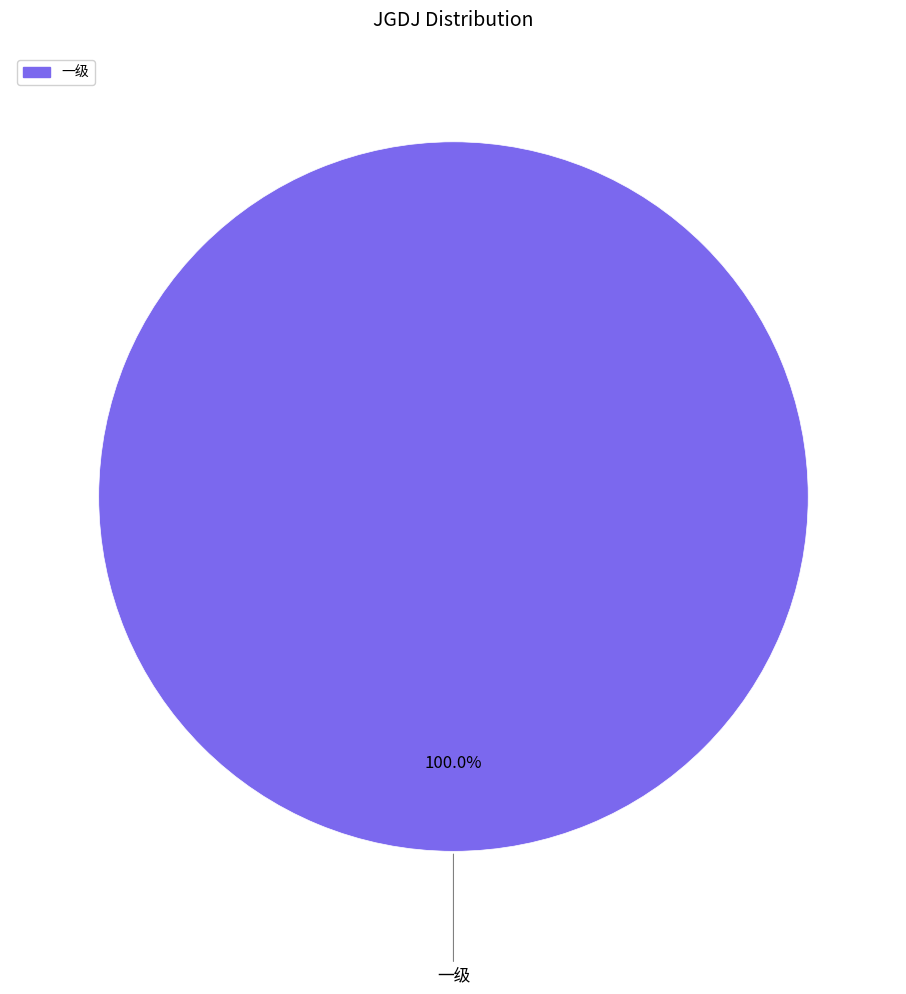

How many segments does this pie chart have?

1